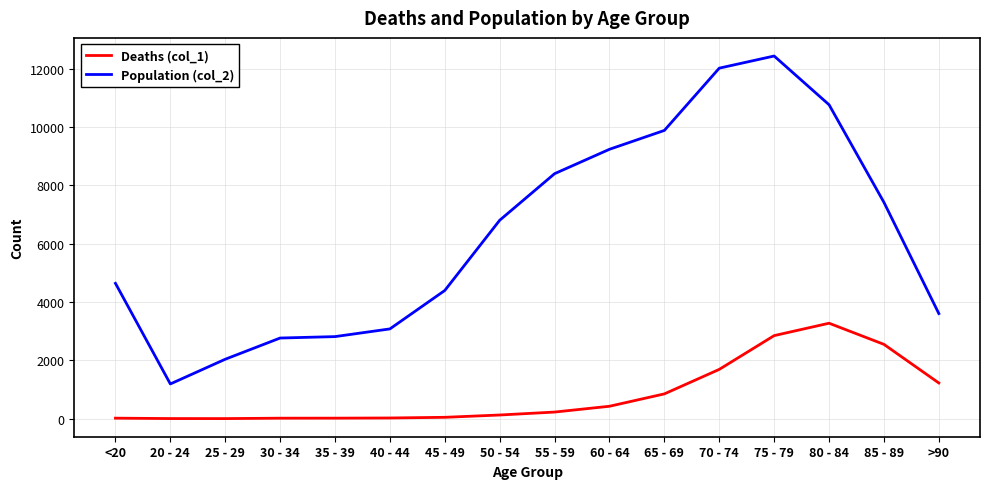

What is the difference between the maximum and minimum values in the Deaths (col_1) series?

3270